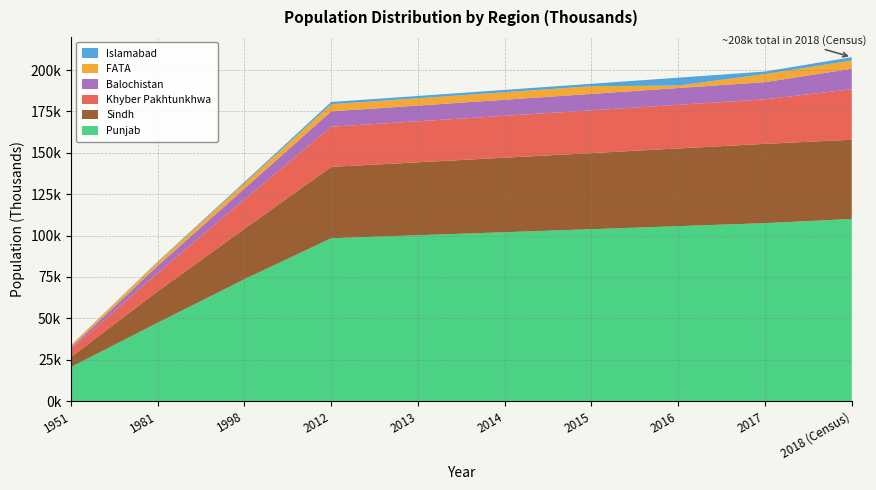

Reading left to right, what are all the values shown in this chart?

Punjab: 20541	47292	73621	98355	100174	102005	103837	105670	107490	110012
Sindh: 6048	19029	30440	43132	44080	45032	45988	46960	47910	47886
Khyber Pakhtunkhwa: 4556	11061	17744	24277	24788	25308	25836	26360	26900	30523
Balochistan: 1167	4332	6566	9278	9495	9717	9942	10160	10410	12344
FATA: 1332	2199	3176	4307	4410	4516	4623	1510	4840	5001
Islamabad: 96	340	805	1362	1401	1441	1479	4730	1560	2006